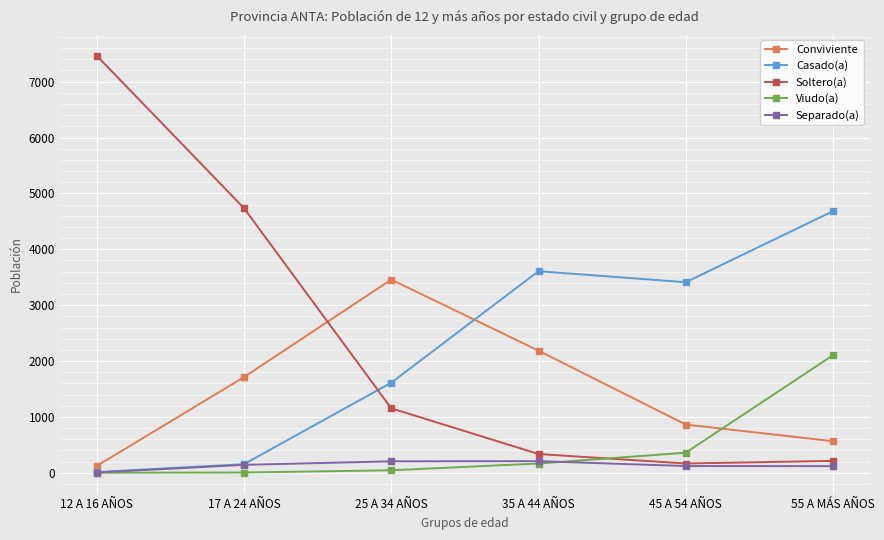

How many distinct data groups are displayed?

5